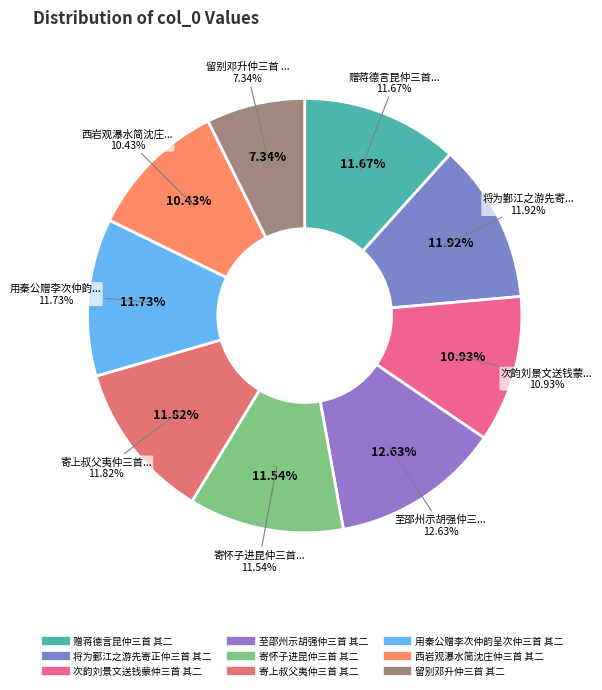

Rank the categories by value from highest to lowest.

至邵州示胡强仲三首 其二, 将为鄞江之游先寄正仲三首 其二, 寄上叔父夷仲三首 其二, 用秦公赠李次仲韵呈次仲三首 其二, 赠蒋德言昆仲三首 其二, 寄怀子进昆仲三首 其二, 次韵刘景文送钱蒙仲三首 其二, 西岩观瀑水简沈庄仲三首 其二, 留别邓升仲三首 其二